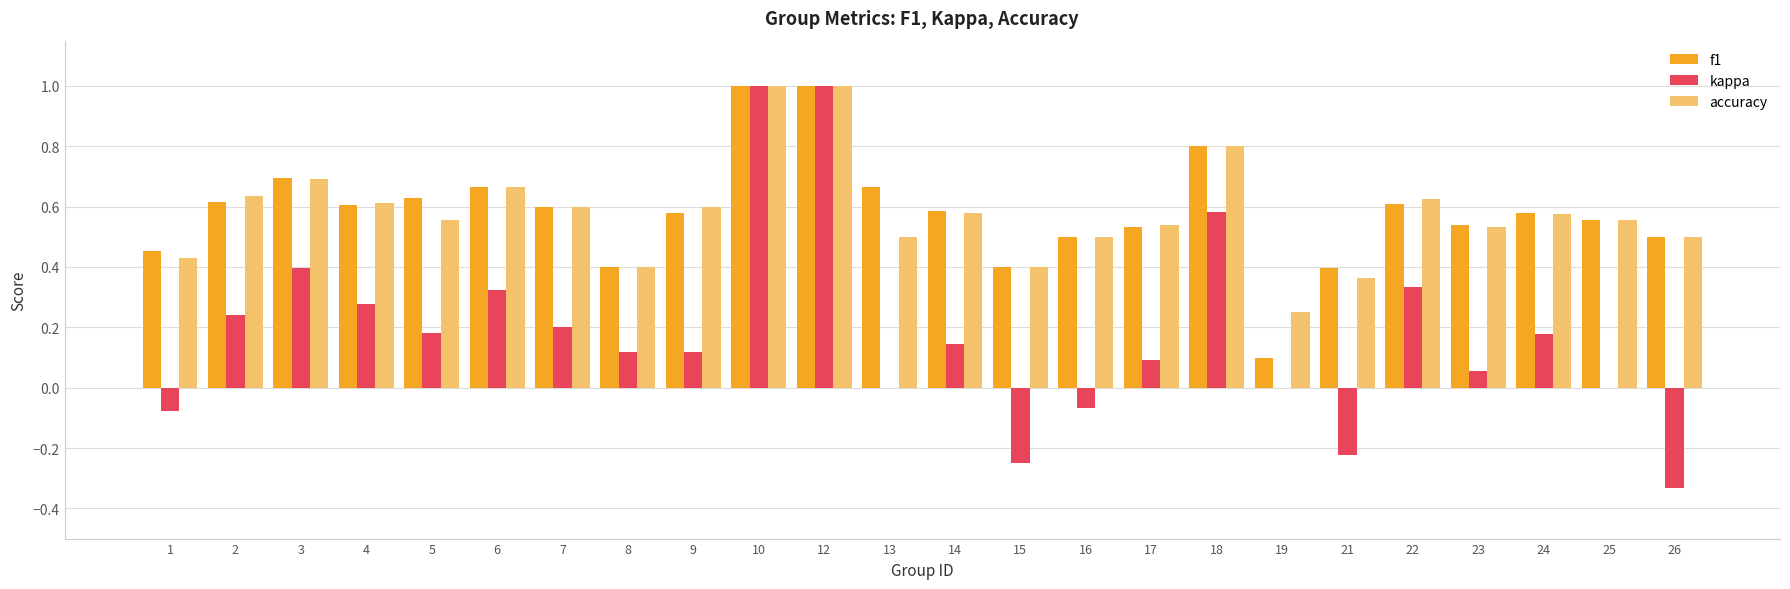

Between 5 and 21, which series saw the biggest shift?

kappa